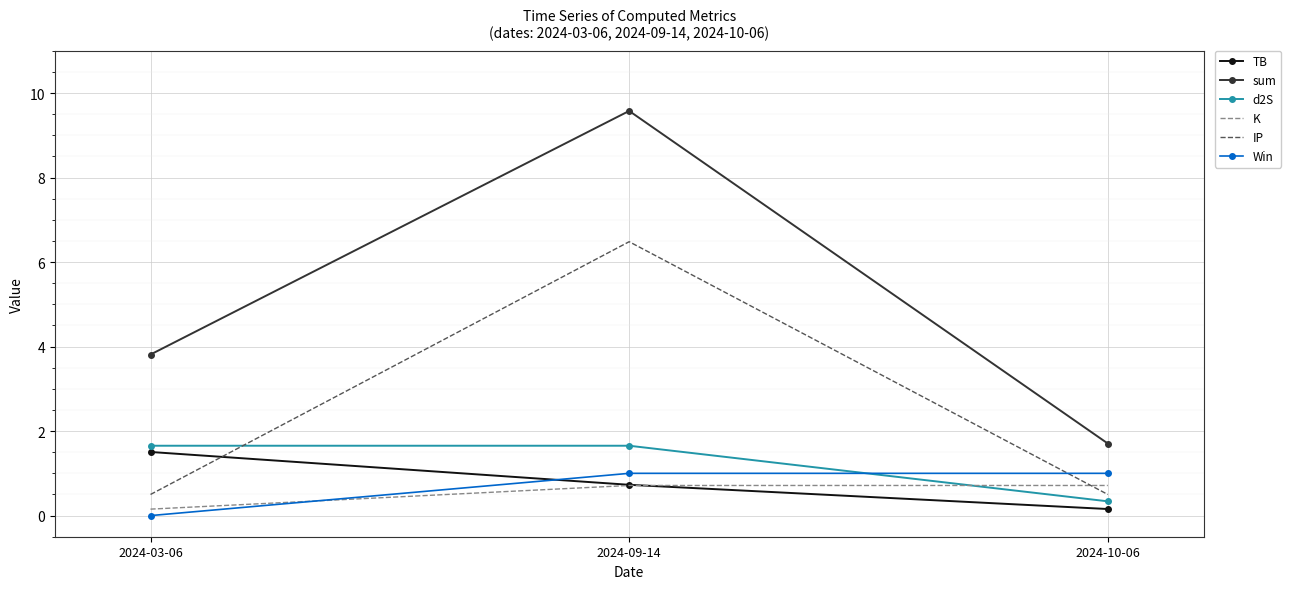

Is the value of Win at 2024-09-14 greater than the value of K at 2024-09-14?

Yes